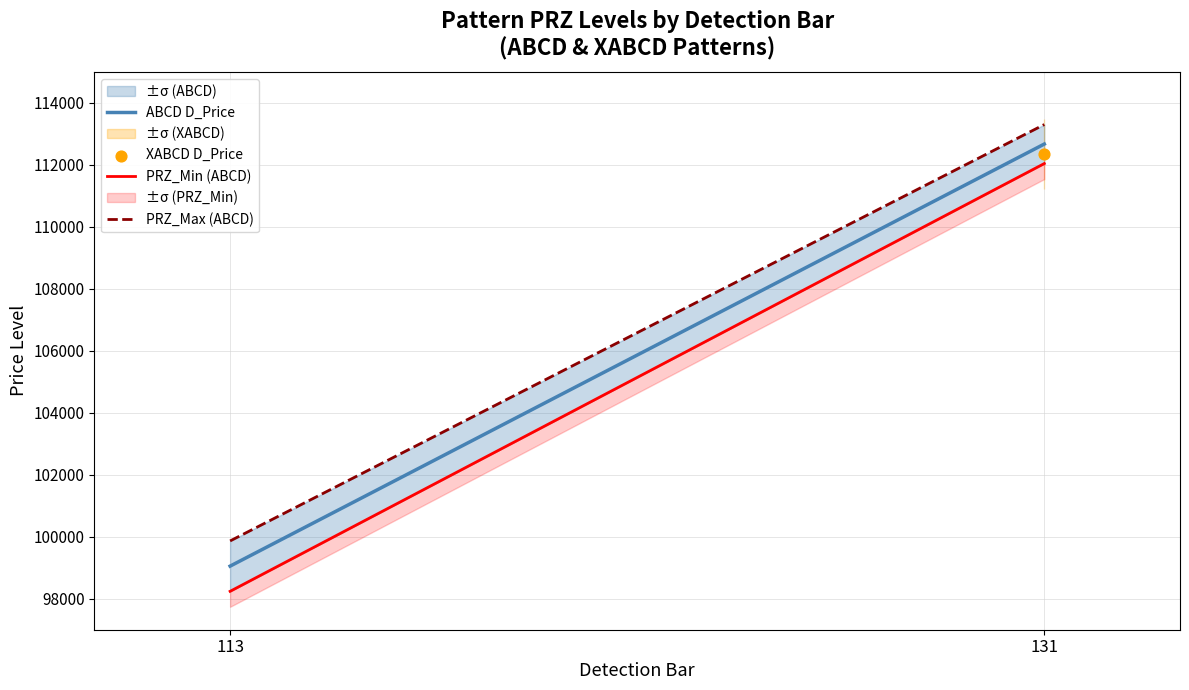

Which series has the widest spread of Y values?

PRZ_Min (ABCD)